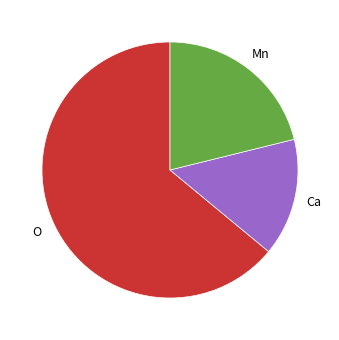

Is there a majority slice in this chart?

Yes